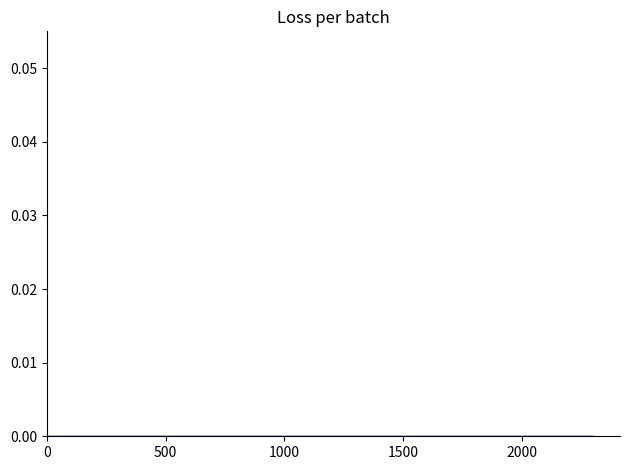

What is the sum of all values?

58.9